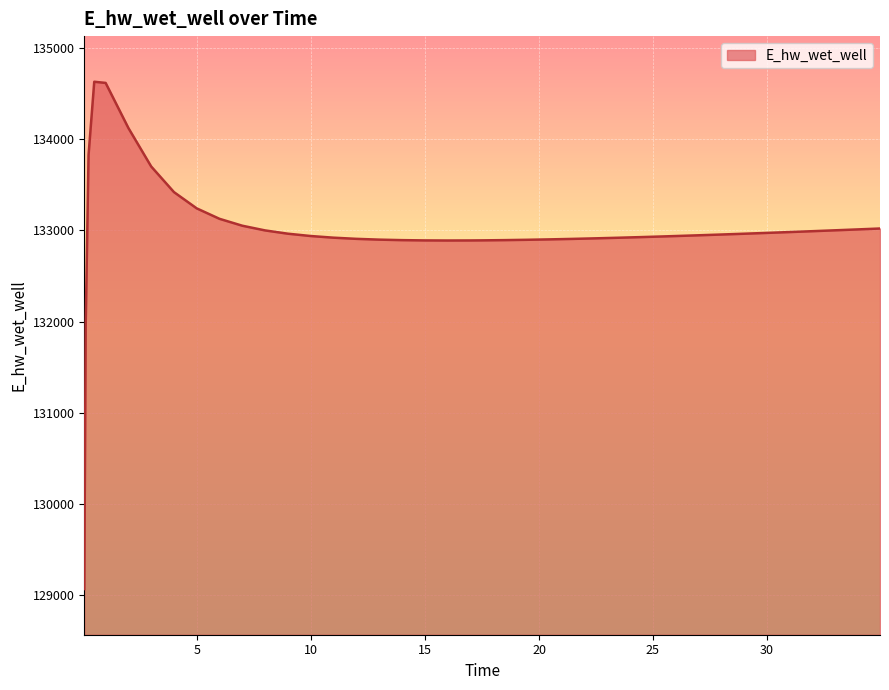

What is the difference between the maximum and minimum values?

5557.7